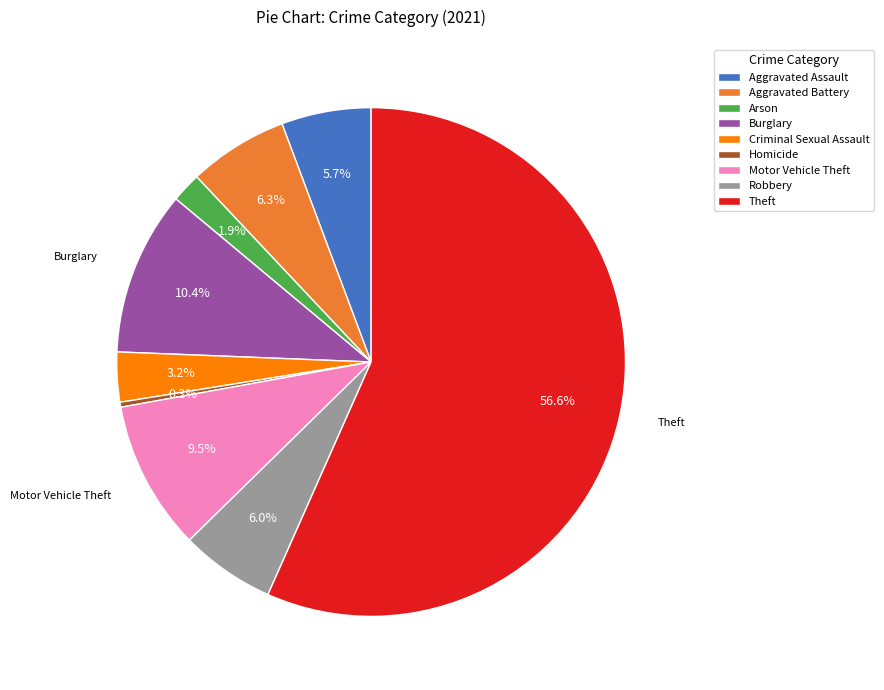

The Motor Vehicle Theft slice represents 21% of the pie. True or false?

False